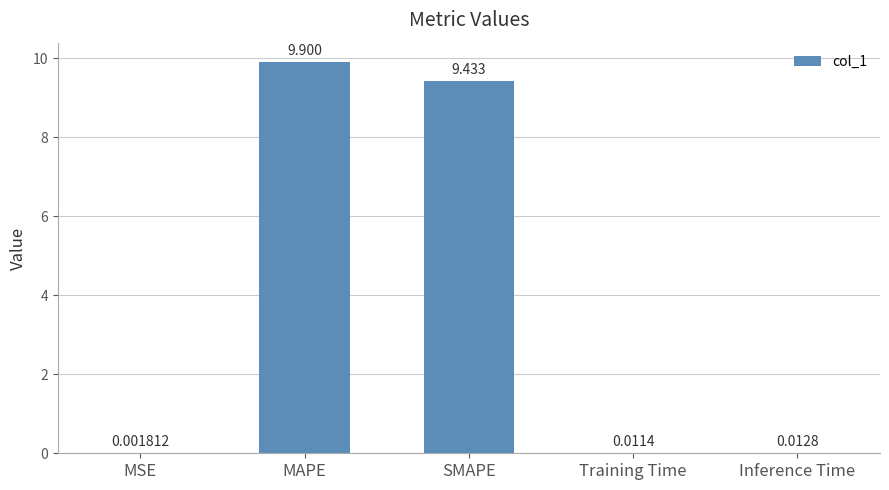

Which label corresponds to the largest value in the chart?

MAPE